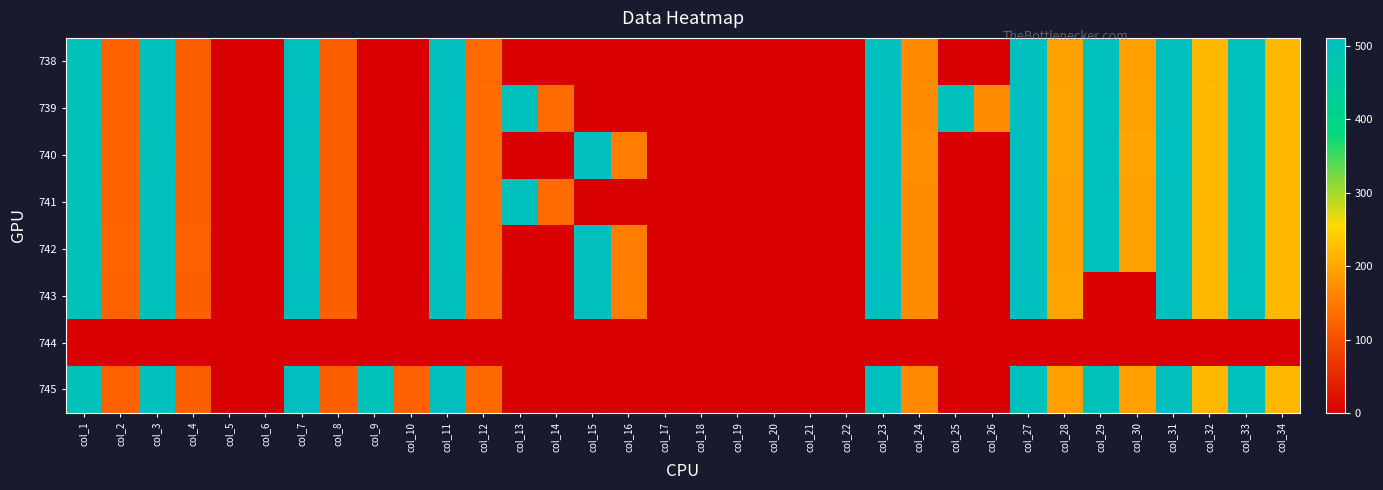

Reading right to left, extract all data points from this chart.

738: col_34=218.7	col_33=503.2	col_32=219.8	col_31=510.6	col_30=193.3	col_29=504.7	col_28=193.9	col_27=507.6	col_26=0.0	col_25=0.0	col_24=168.6	col_23=508.1	col_22=0.0	col_21=0.0	col_20=0.0	col_19=0.0	col_18=0.0	col_17=0.0	col_16=0.0	col_15=0.0	col_14=0.0	col_13=0.0	col_12=134.4	col_11=508.6	col_10=0.0	col_9=0.0	col_8=119.5	col_7=507.1	col_6=0.0	col_5=0.0	col_4=120.0	col_3=503.2	col_2=122.4	col_1=501.2
739: col_34=218.5	col_33=505.0	col_32=220.9	col_31=511.3	col_30=194.8	col_29=505.0	col_28=195.7	col_27=509.3	col_26=170.0	col_25=506.0	col_24=171.0	col_23=509.3	col_22=0.0	col_21=0.0	col_20=0.0	col_19=0.0	col_18=0.0	col_17=0.0	col_16=0.0	col_15=0.0	col_14=134.7	col_13=505.0	col_12=135.2	col_11=510.3	col_10=0.0	col_9=0.0	col_8=120.7	col_7=509.3	col_6=0.0	col_5=0.0	col_4=120.2	col_3=503.5	col_2=122.1	col_1=501.6
740: col_34=218.8	col_33=505.9	col_32=221.2	col_31=510.7	col_30=195.8	col_29=505.0	col_28=196.3	col_27=508.3	col_26=0.0	col_25=0.0	col_24=172.7	col_23=508.4	col_22=0.0	col_21=0.0	col_20=0.0	col_19=0.0	col_18=0.0	col_17=0.0	col_16=154.4	col_15=507.4	col_14=0.0	col_13=0.0	col_12=135.2	col_11=509.3	col_10=0.0	col_9=0.0	col_8=120.3	col_7=507.4	col_6=0.0	col_5=0.0	col_4=120.2	col_3=502.2	col_2=123.3	col_1=500.6
741: col_34=217.7	col_33=503.6	col_32=219.1	col_31=510.8	col_30=193.8	col_29=503.6	col_28=193.8	col_27=508.4	col_26=0.0	col_25=0.0	col_24=169.9	col_23=508.8	col_22=0.0	col_21=0.0	col_20=0.0	col_19=0.0	col_18=0.0	col_17=0.0	col_16=0.0	col_15=0.0	col_14=134.0	col_13=504.1	col_12=135.0	col_11=509.8	col_10=0.0	col_9=0.0	col_8=120.2	col_7=509.3	col_6=0.0	col_5=0.0	col_4=119.7	col_3=503.6	col_2=122.1	col_1=501.7
742: col_34=219.2	col_33=502.8	col_32=221.1	col_31=510.6	col_30=194.5	col_29=502.3	col_28=195.1	col_27=508.2	col_26=0.0	col_25=0.0	col_24=169.7	col_23=506.0	col_22=0.0	col_21=0.0	col_20=0.0	col_19=0.0	col_18=0.0	col_17=0.0	col_16=154.0	col_15=507.4	col_14=0.0	col_13=0.0	col_12=134.5	col_11=506.9	col_10=0.0	col_9=0.0	col_8=119.8	col_7=507.3	col_6=0.0	col_5=0.0	col_4=121.6	col_3=502.4	col_2=125.0	col_1=501.0
743: col_34=219.4	col_33=504.5	col_32=220.6	col_31=509.7	col_30=0.0	col_29=0.0	col_28=195.8	col_27=508.6	col_26=0.0	col_25=0.0	col_24=171.6	col_23=508.6	col_22=0.0	col_21=0.0	col_20=0.0	col_19=0.0	col_18=0.0	col_17=0.0	col_16=155.4	col_15=507.4	col_14=0.0	col_13=0.0	col_12=135.4	col_11=507.9	col_10=0.0	col_9=0.0	col_8=120.2	col_7=508.5	col_6=0.0	col_5=0.0	col_4=120.2	col_3=503.5	col_2=123.1	col_1=502.0
744: col_34=0.0	col_33=0.0	col_32=0.0	col_31=0.0	col_30=0.0	col_29=0.0	col_28=0.0	col_27=0.0	col_26=0.0	col_25=0.0	col_24=0.0	col_23=0.0	col_22=0.0	col_21=0.0	col_20=0.0	col_19=0.0	col_18=0.0	col_17=0.0	col_16=0.0	col_15=0.0	col_14=0.0	col_13=0.0	col_12=0.0	col_11=0.0	col_10=0.0	col_9=0.0	col_8=0.0	col_7=0.0	col_6=0.0	col_5=0.0	col_4=0.0	col_3=0.0	col_2=0.0	col_1=0.0
745: col_34=218.2	col_33=503.6	col_32=220.2	col_31=508.1	col_30=193.1	col_29=501.2	col_28=192.3	col_27=505.5	col_26=0.0	col_25=0.0	col_24=167.0	col_23=505.6	col_22=0.0	col_21=0.0	col_20=0.0	col_19=0.0	col_18=0.0	col_17=0.0	col_16=0.0	col_15=0.0	col_14=0.0	col_13=0.0	col_12=133.0	col_11=507.3	col_10=121.3	col_9=501.9	col_8=120.5	col_7=509.2	col_6=0.0	col_5=0.0	col_4=119.5	col_3=504.0	col_2=122.0	col_1=501.9